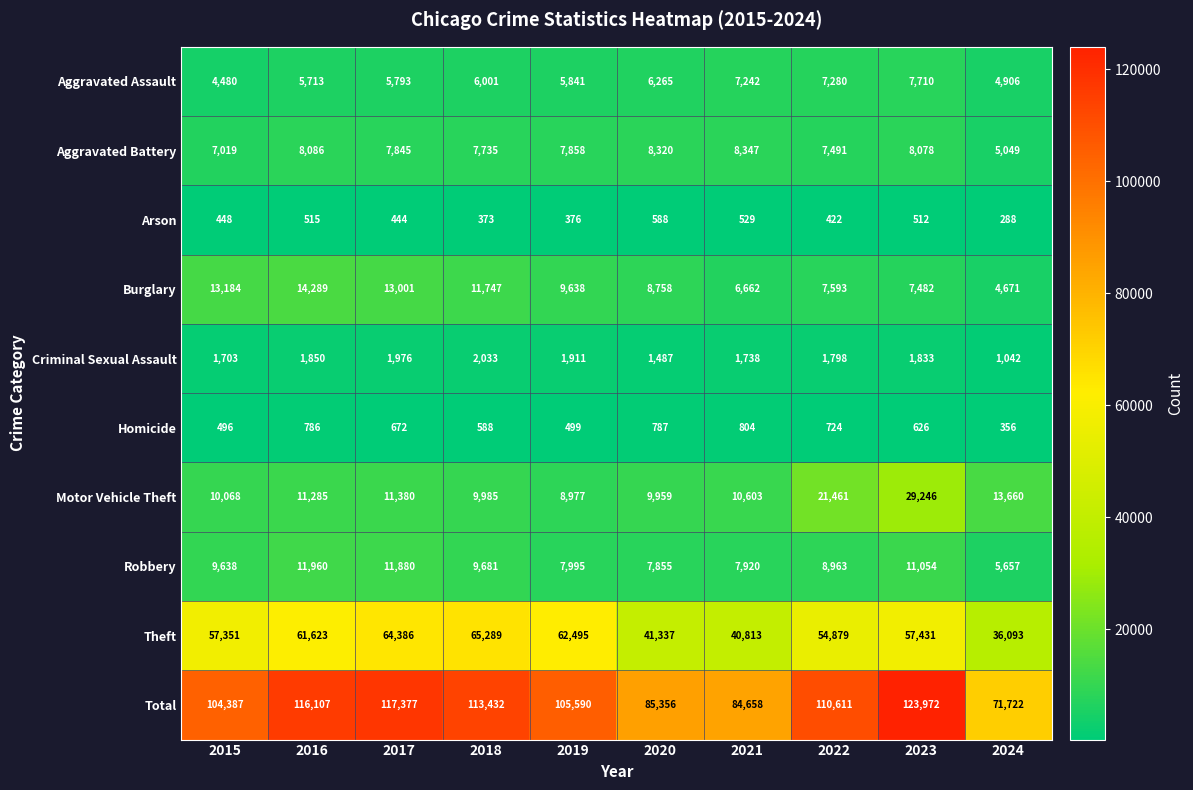

Which label corresponds to the largest value in the chart?

2023